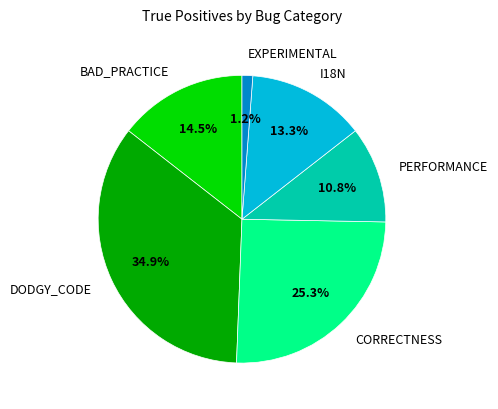

How many segments does this pie chart have?

6